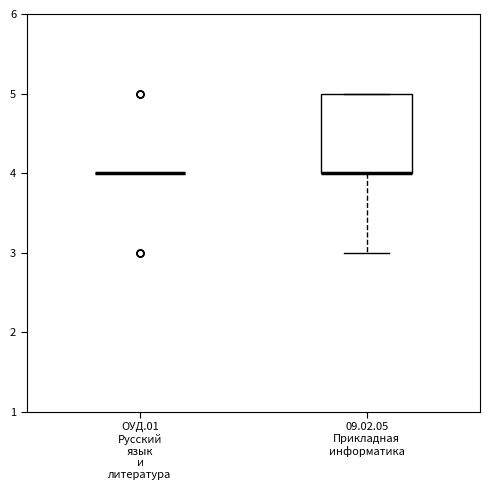

Reading left to right, transcribe this box plot: for each box, give where its median line is, the range the box spans, and where its two whiskers end, as read against the y-axis. The values are not printed on the chart, so give them approximately, as read against the axis.

ОУД.01 Русский язык и литература: box collapsed to a line at 4, whiskers 4 to 4
09.02.05 Прикладная информатика: median 4 (drawn on the box's lower edge), box 4 to 5, whiskers 3 to 5